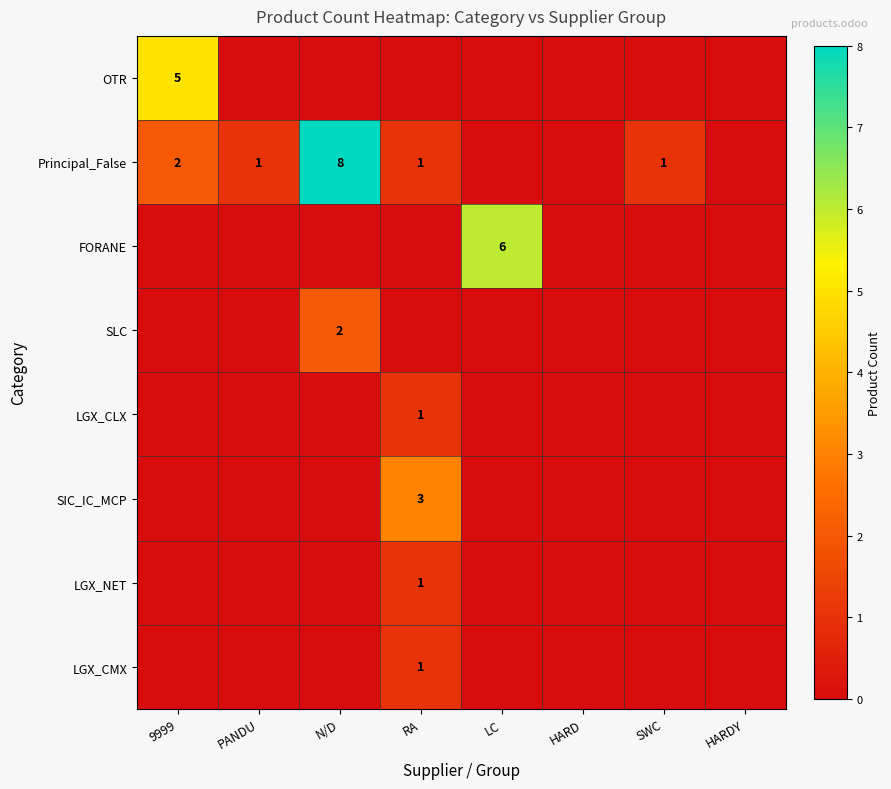

Is it true that Principal_False equals 1 at RA?

True